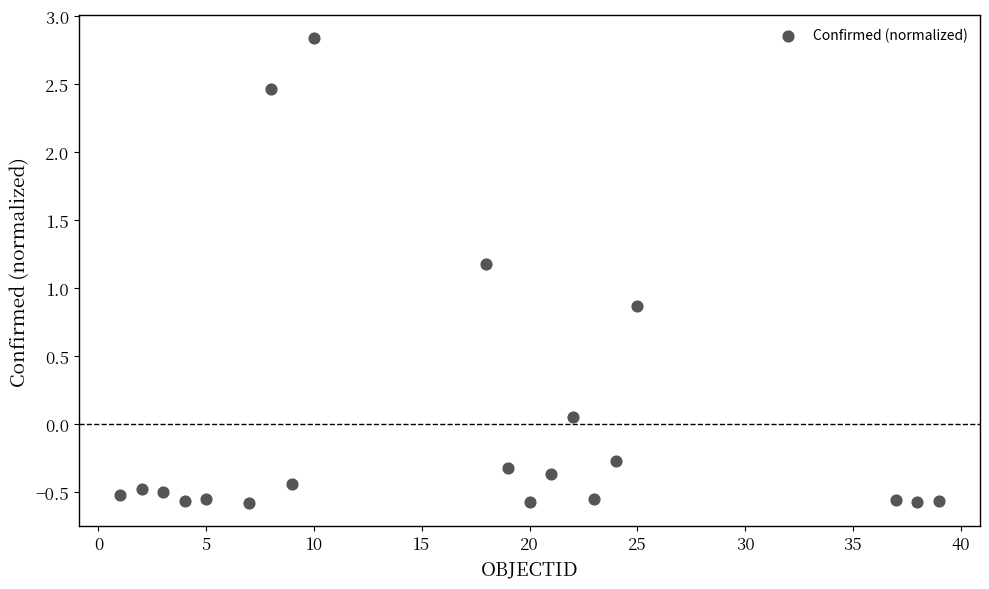

What is the range of X values (max minus min)?

38.0